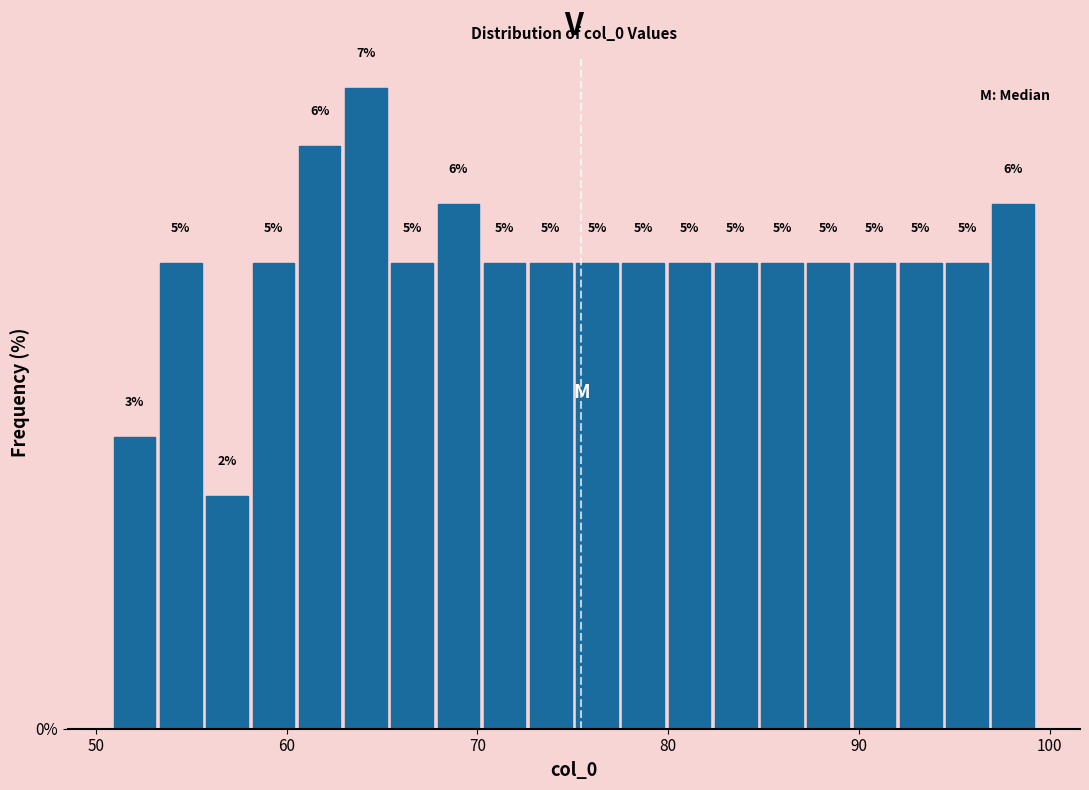

Read against the x-axis, roughly where is the centre of the tallest bar?

64